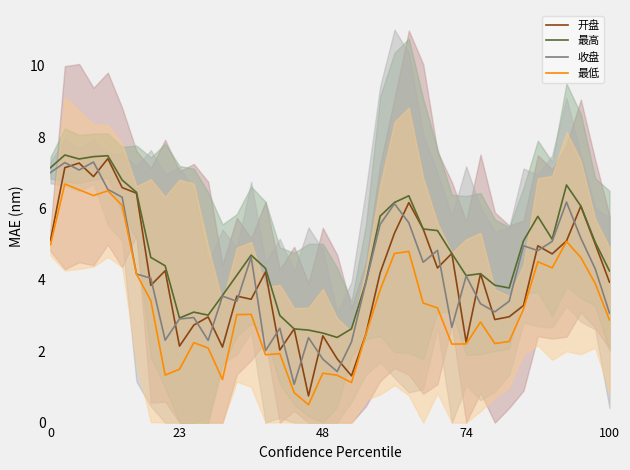

Rank the series by their maximum value, from lowest to highest.

最低, 收盘, 开盘, 最高